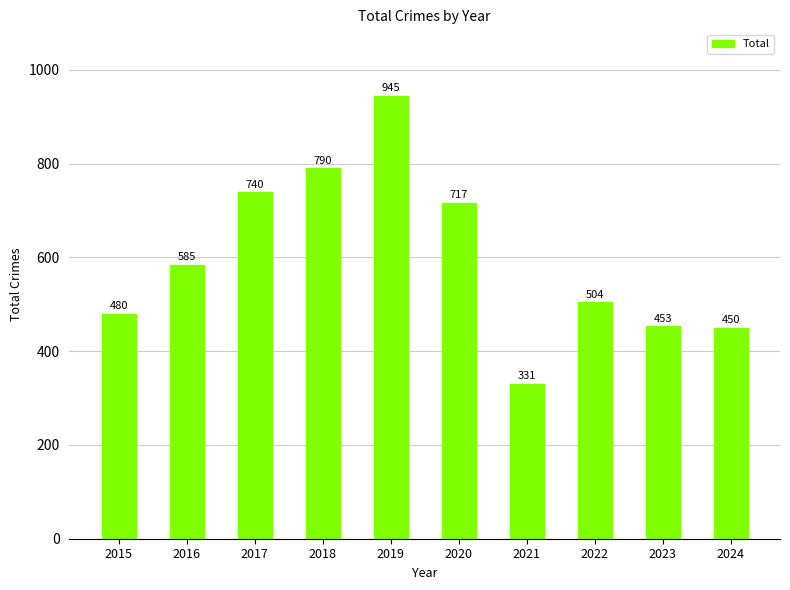

What is the difference between the maximum and minimum values?

614